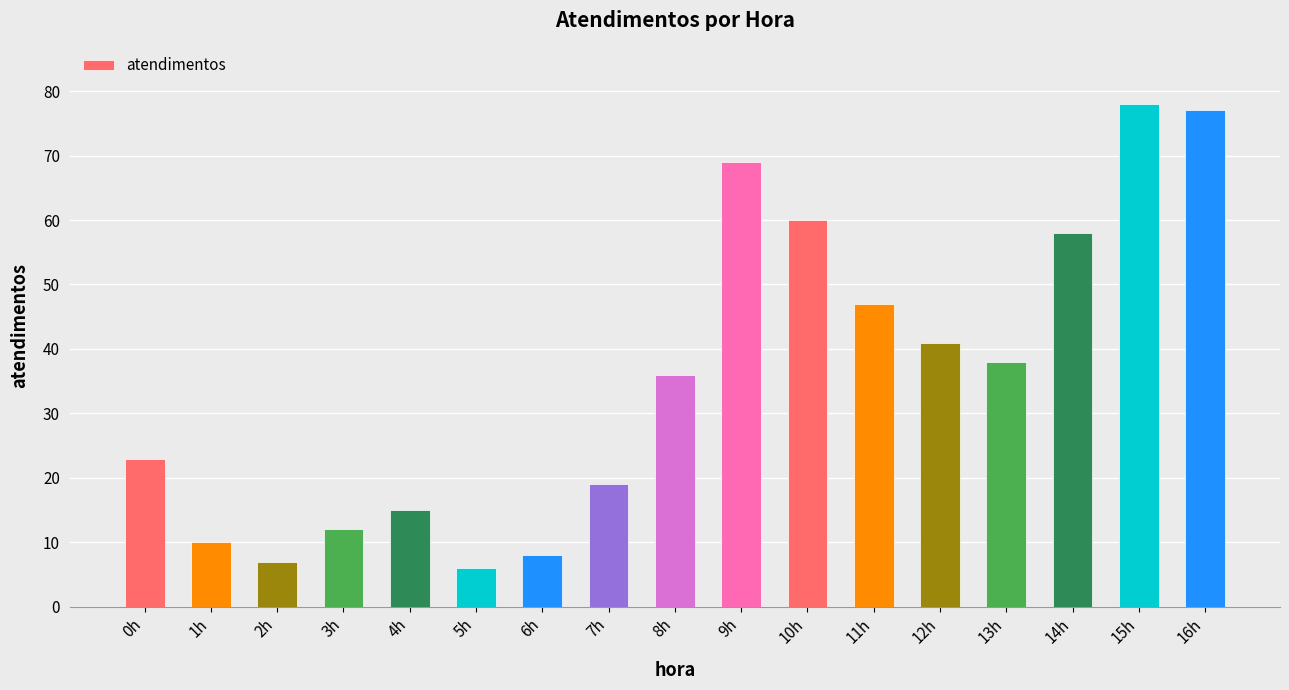

What is the value of the 3rd bar from the left?

7